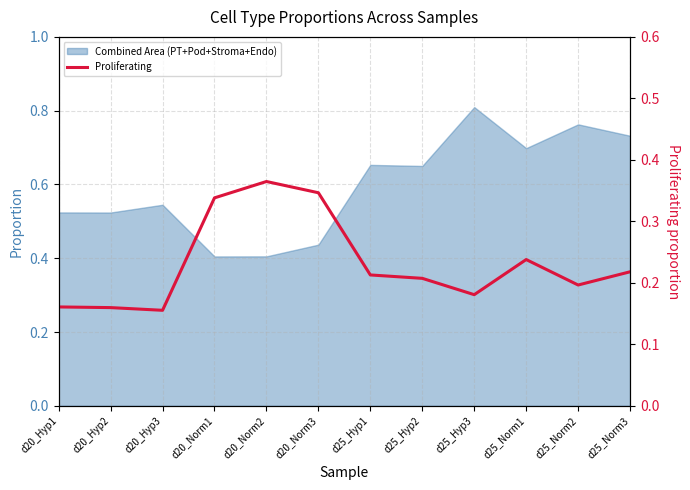

True or false: the data shows 0.6 at d20_Norm2.

False